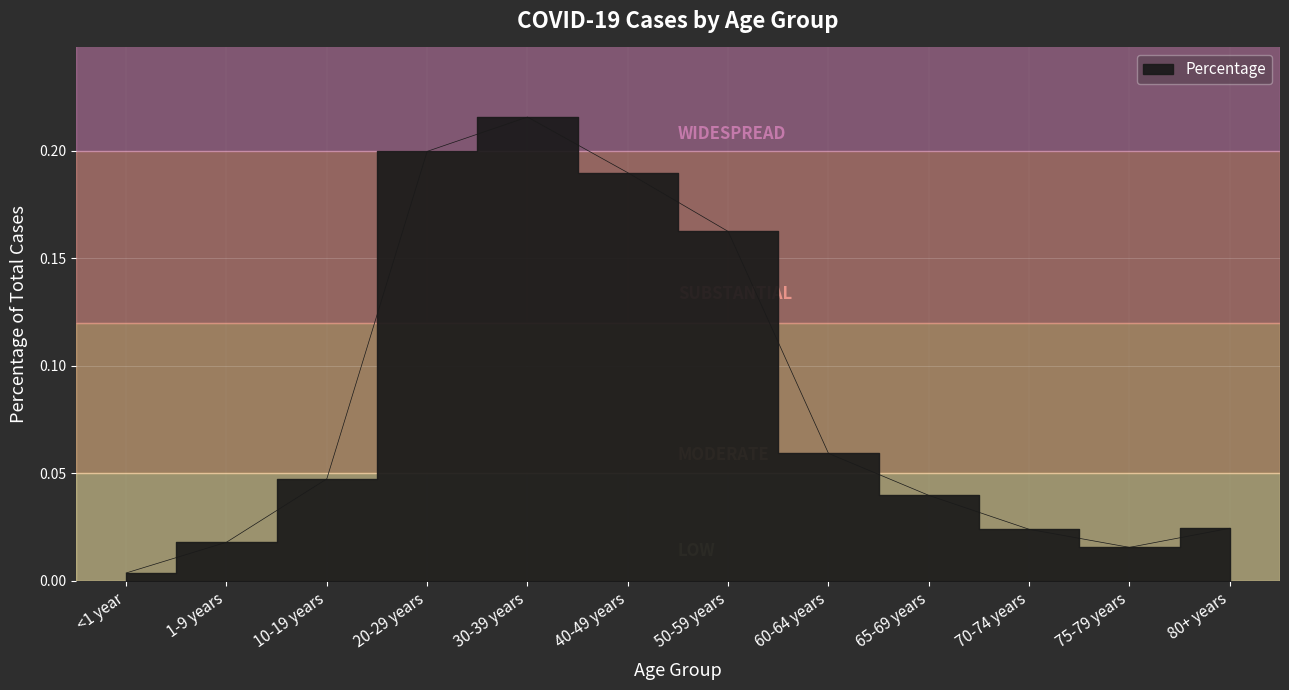

What is the maximum value shown in the chart?

0.2